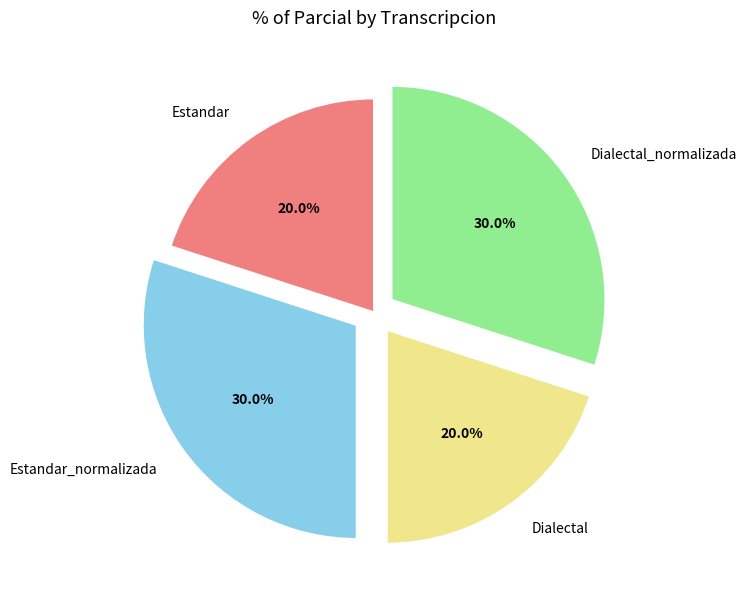

Between Estandar_normalizada and Estandar, which is larger?

Estandar_normalizada